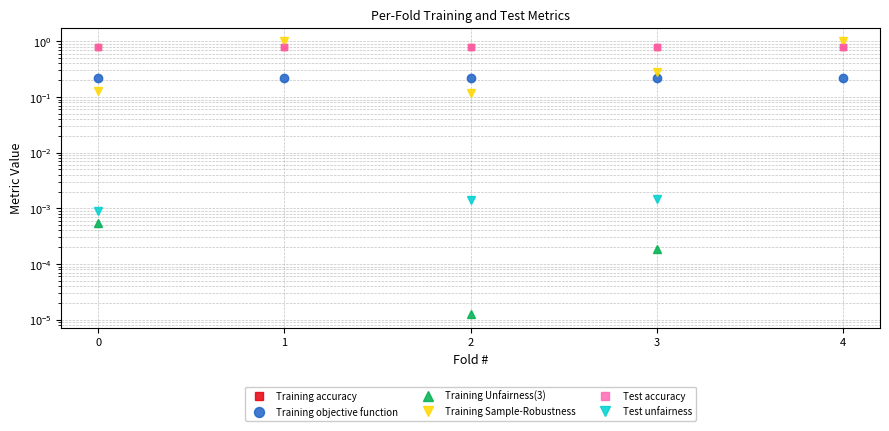

What is the average value of the Training Sample-Robustness series?

0.5